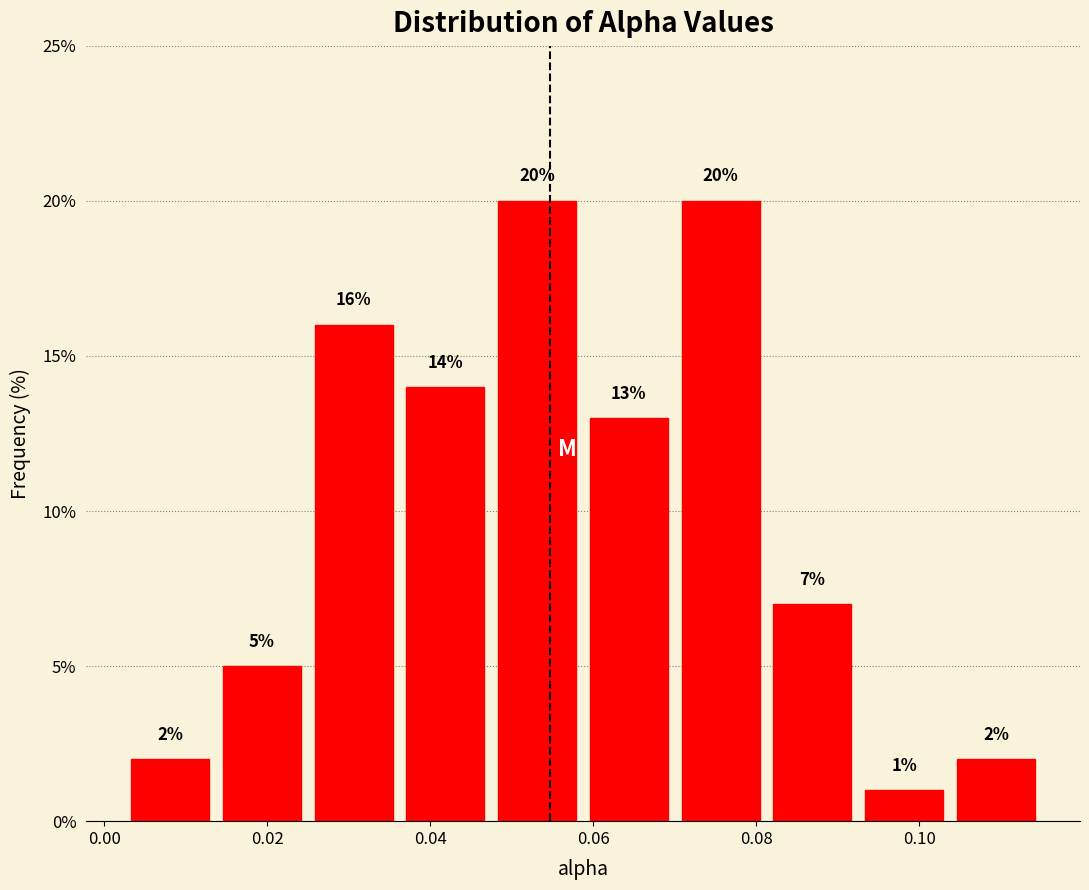

Reading left to right, transcribe this chart: for each bar, give the range it covers on the x-axis and its height. The bar edges are not printed on the chart, so give them approximately, as read against the axis.

0.002 to 0.014: 2
0.014 to 0.024: 5
0.024 to 0.036: 16
0.036 to 0.048: 14
0.048 to 0.058: 20
0.058 to 0.070: 13
0.070 to 0.082: 20
0.082 to 0.092: 7
0.092 to 0.104: 1
0.104 to 0.116: 2